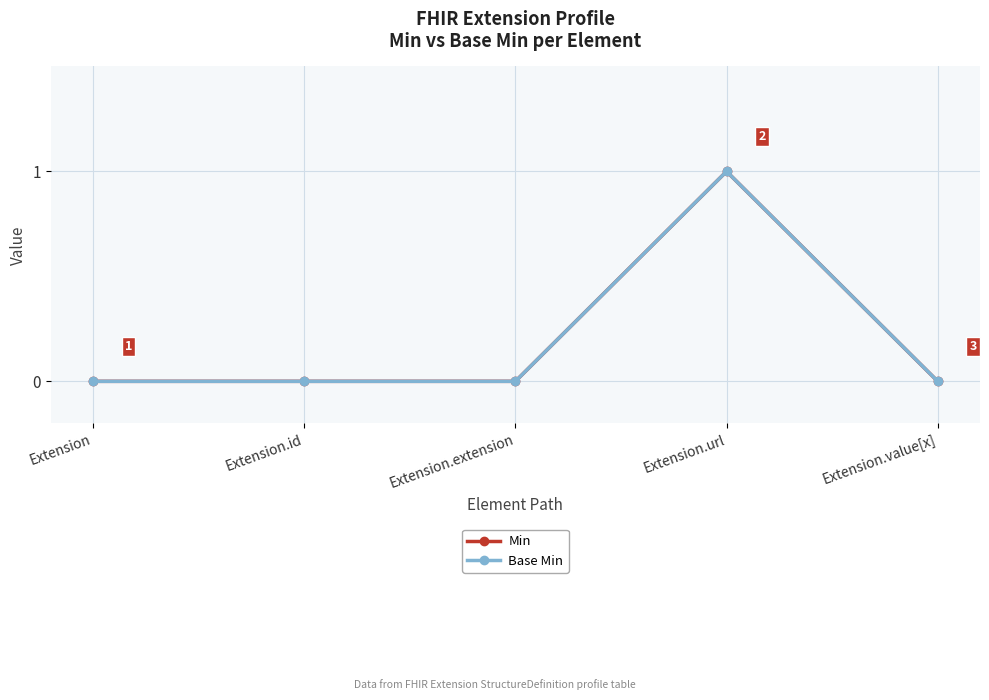

Does the chart have visible grid lines?

Yes